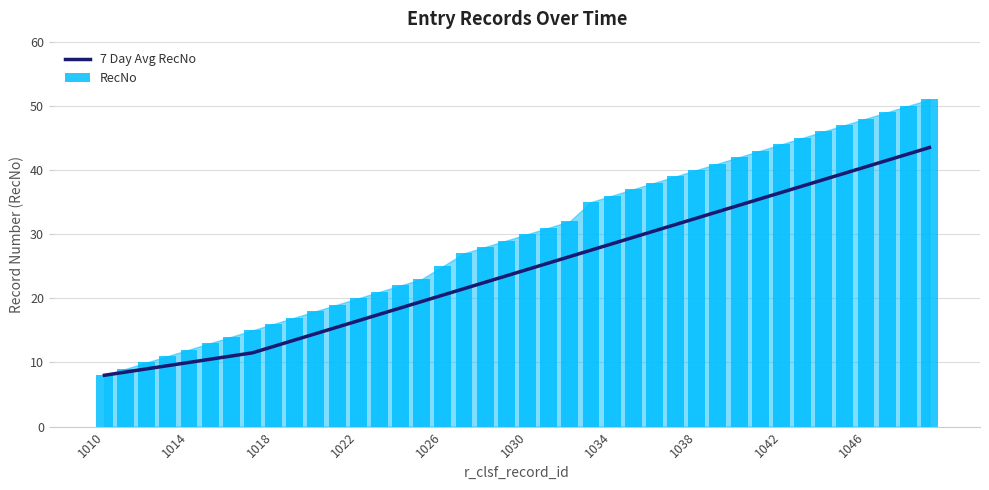

Which category has the lowest value in the 7 Day Avg RecNo series?

1010